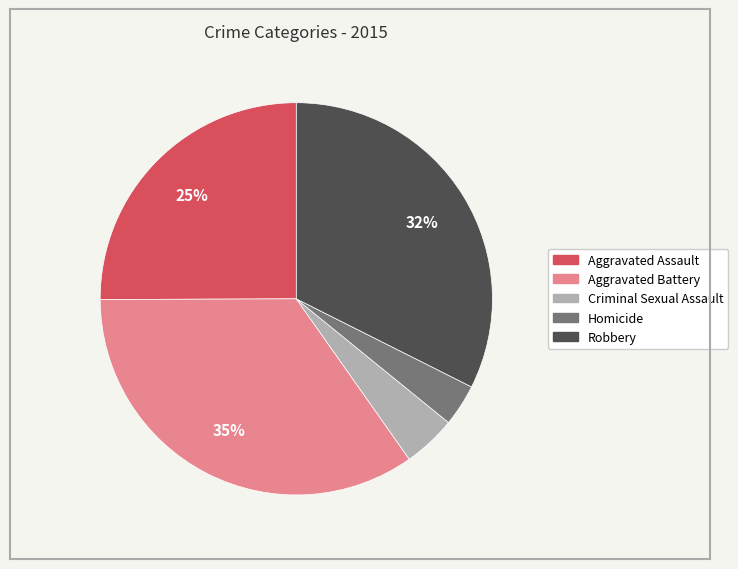

To the nearest percent, what percentage of the pie is Criminal Sexual Assault?

4%